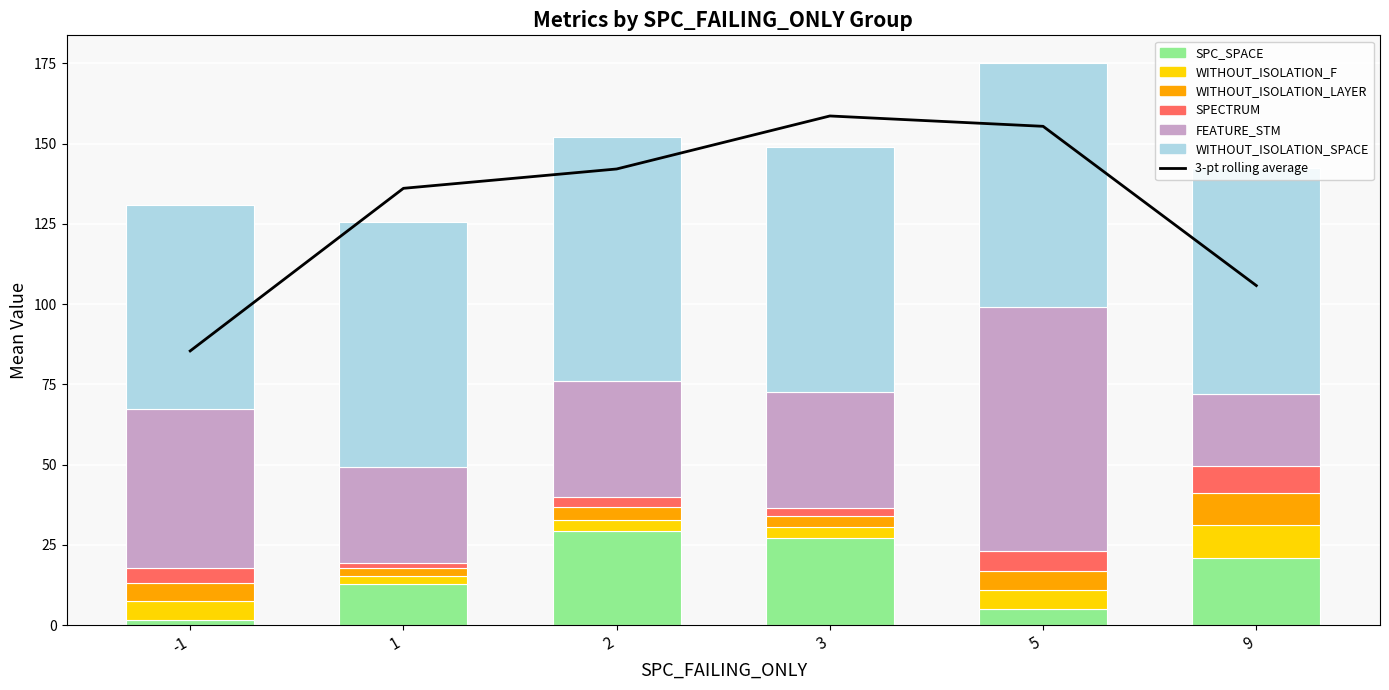

The WITHOUT_ISOLATION_SPACE series shows 76 at 1. True or false?

True